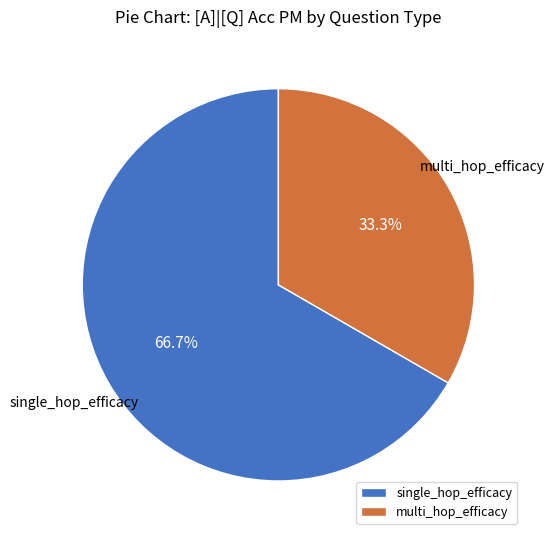

To the nearest percent, what portion does multi_hop_efficacy represent?

33%